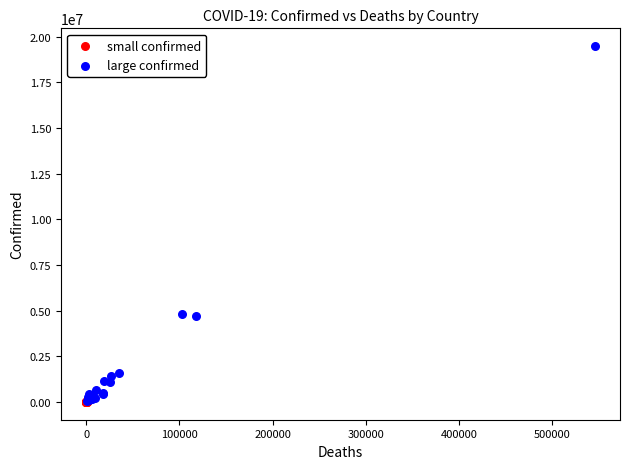

What are all the series names shown in the legend?

small confirmed, large confirmed